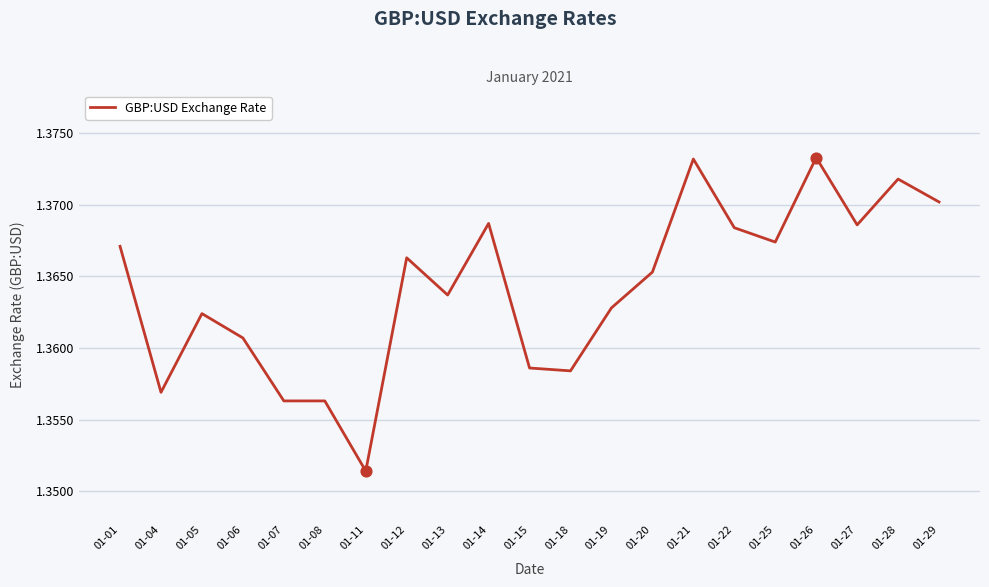

Between 01-12 and 01-29, which is larger?

01-29